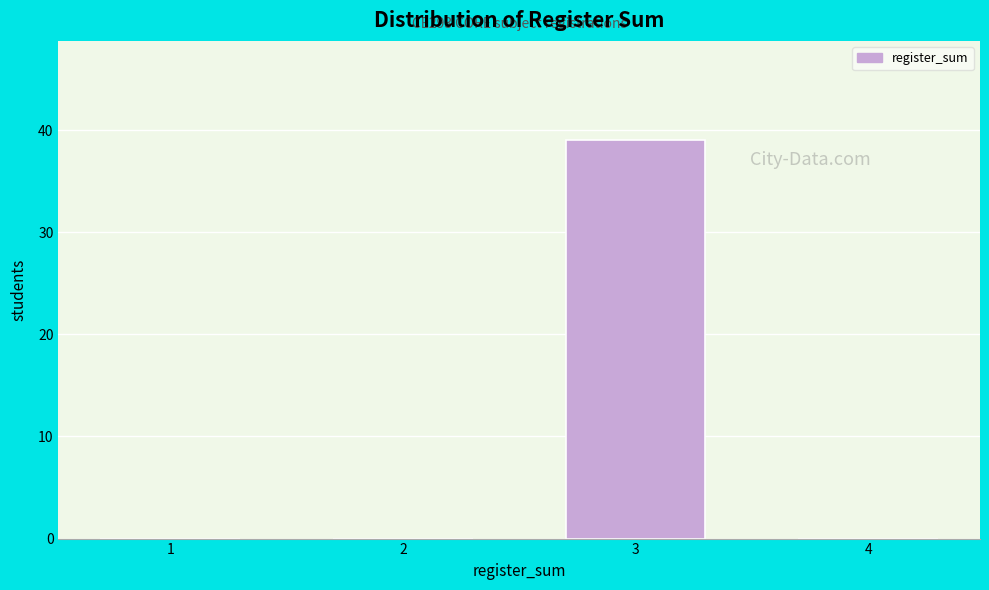

Reading right to left, transcribe all the data shown in this chart.

4=0	3=39	2=0	1=0